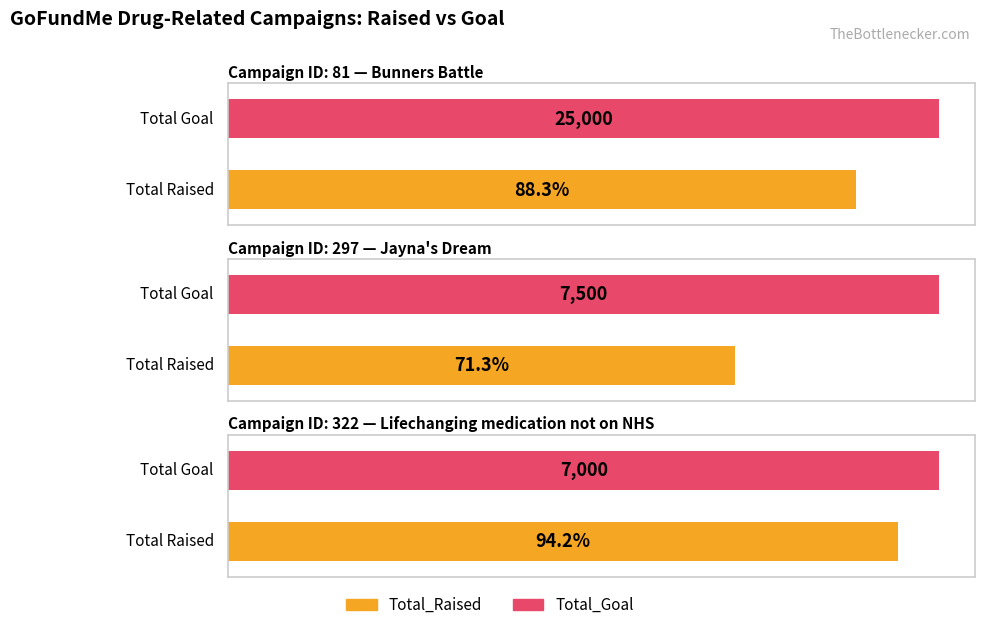

What are all the series names shown in the legend?

Total_Raised, Total_Goal